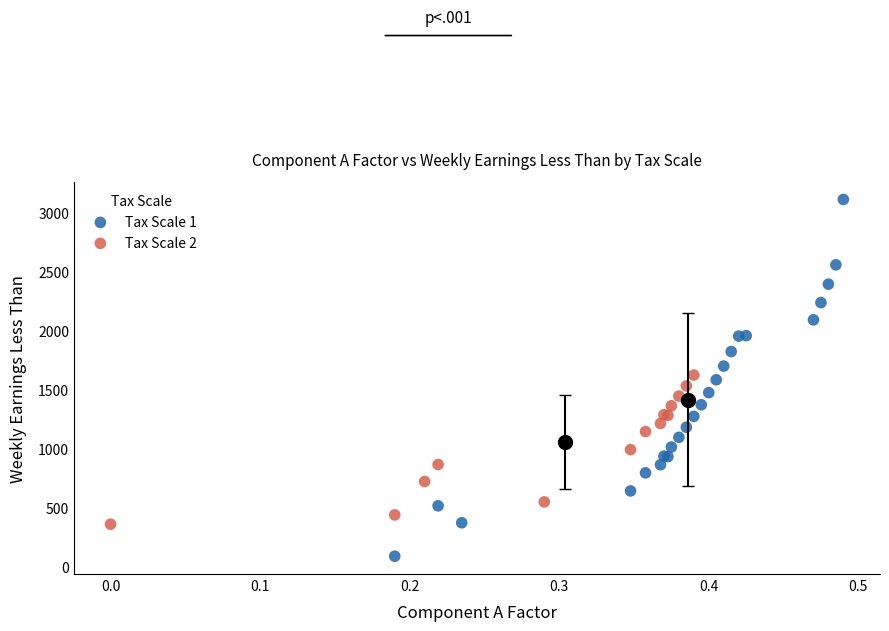

Which series has the widest spread of Y values?

Tax Scale 1